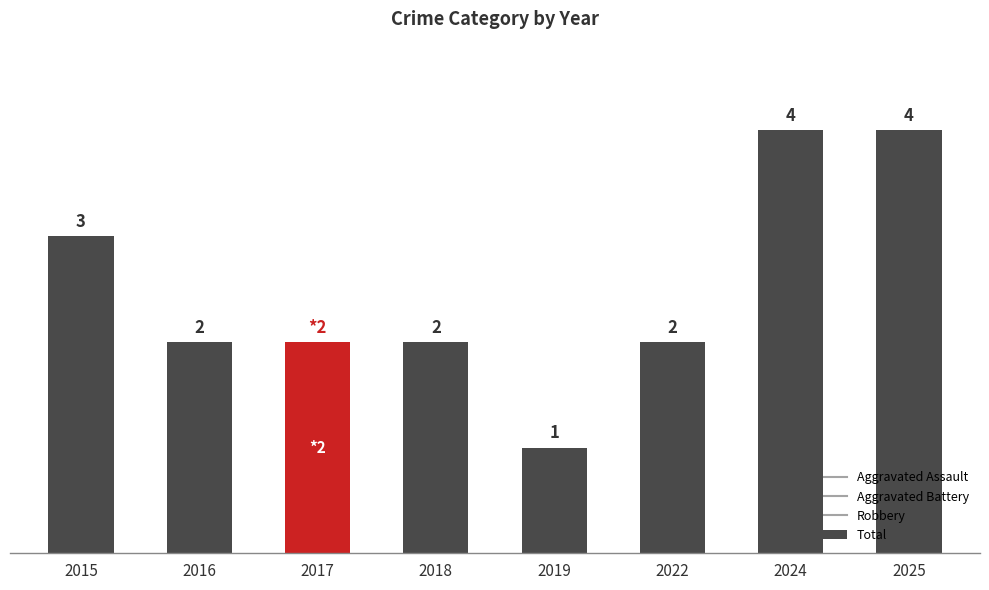

Reading right to left, what are all the values shown in this chart?

4	4	2	1	2	2	2	3